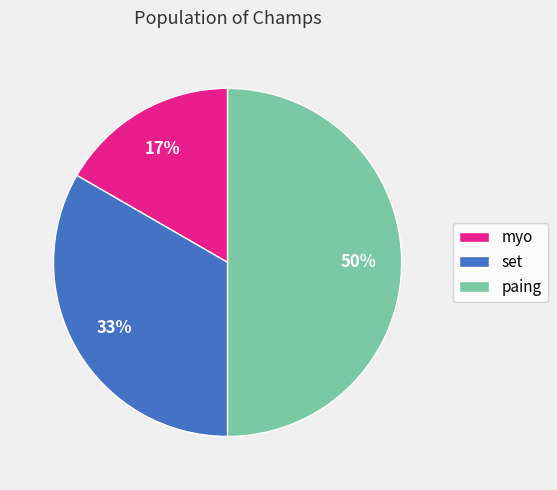

To the nearest percent, what is the combined percentage of myo and paing?

67%